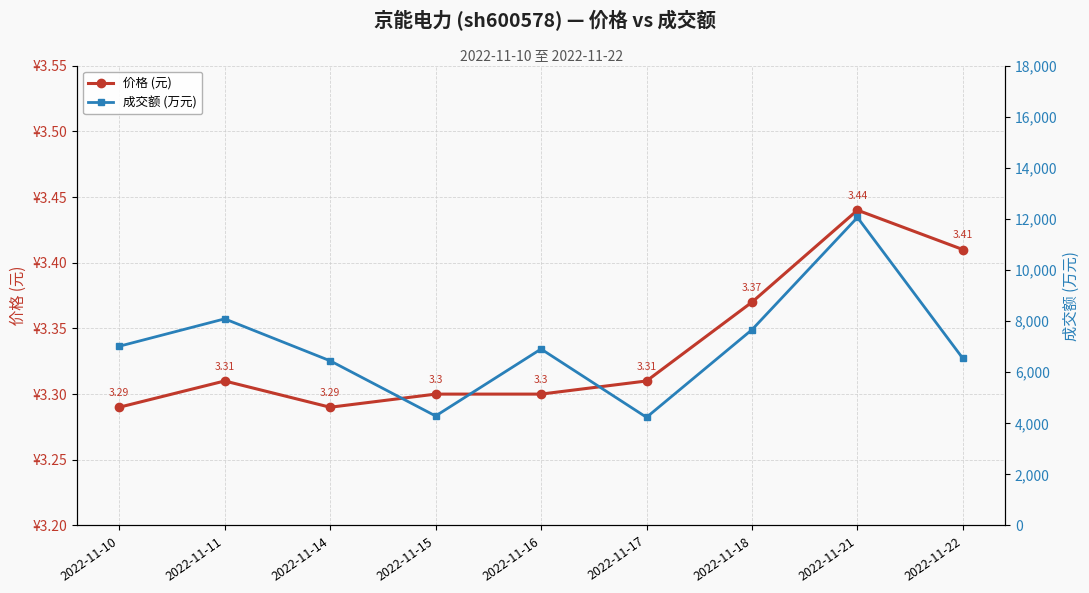

The value of 价格 (元) at 2022-11-21 is 4.9. True or false?

False